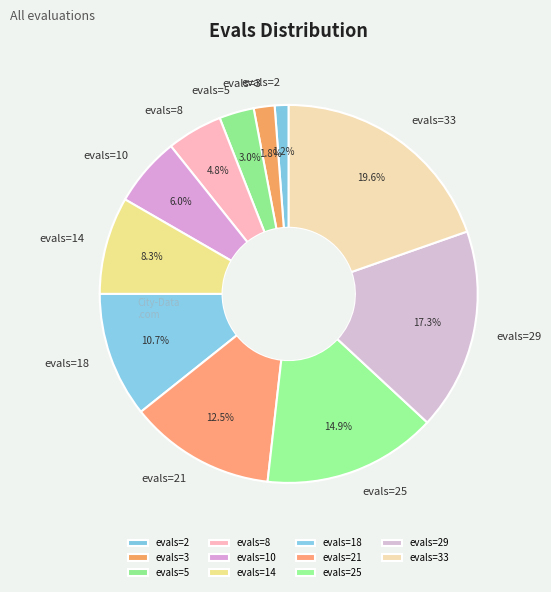

True or false: evals=5 accounts for 3% of the total.

True